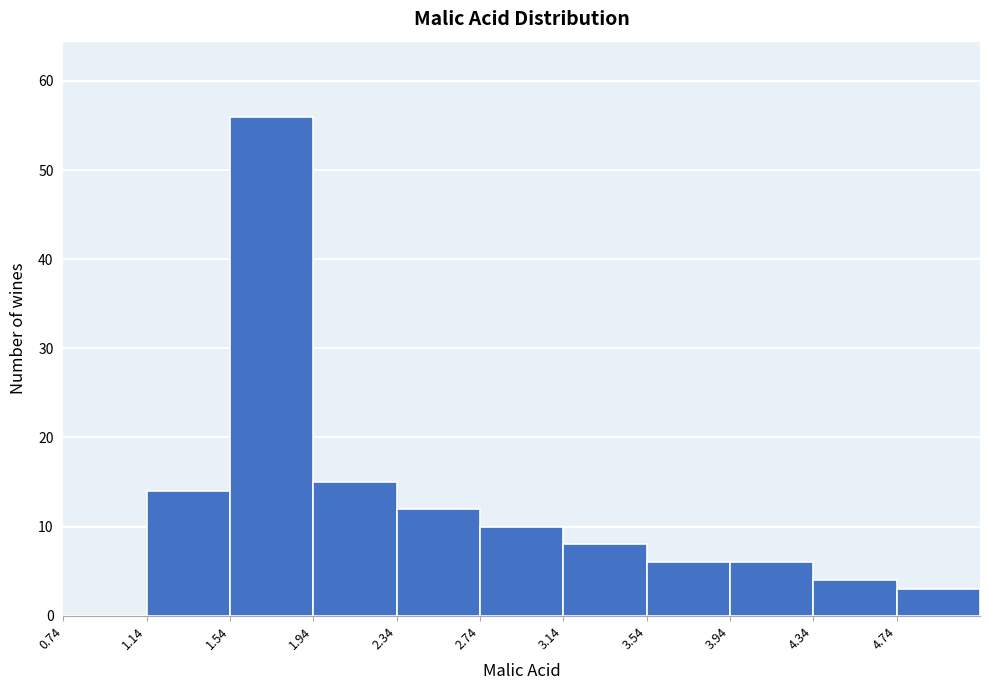

Reading left to right, list every bar in this chart as the range it spans on the x-axis followed by its height. Neither the bar edges nor the heights are printed on the chart, so give them approximately, as read against the axes.

0.74 to 1.14: 0
1.14 to 1.54: 14
1.54 to 1.94: 56
1.94 to 2.34: 15
2.34 to 2.74: 12
2.74 to 3.14: 10
3.14 to 3.54: 8
3.54 to 3.94: 6
3.94 to 4.34: 6
4.34 to 4.74: 4
4.74 to 5.14: 3